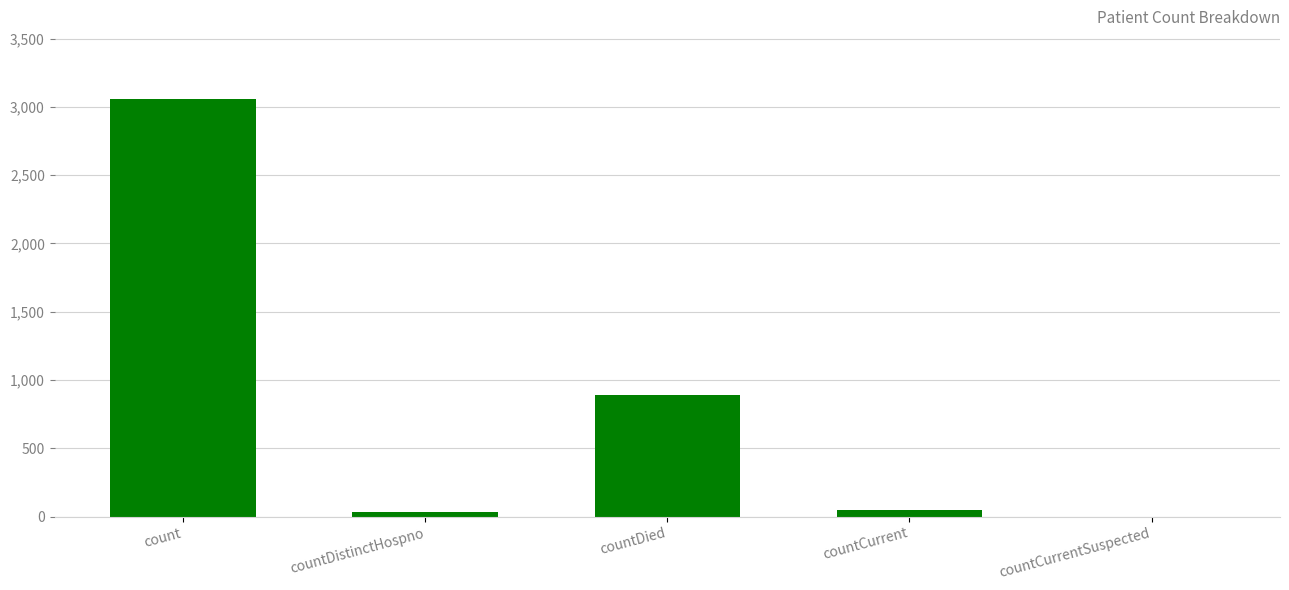

How many data points does each series have?

5